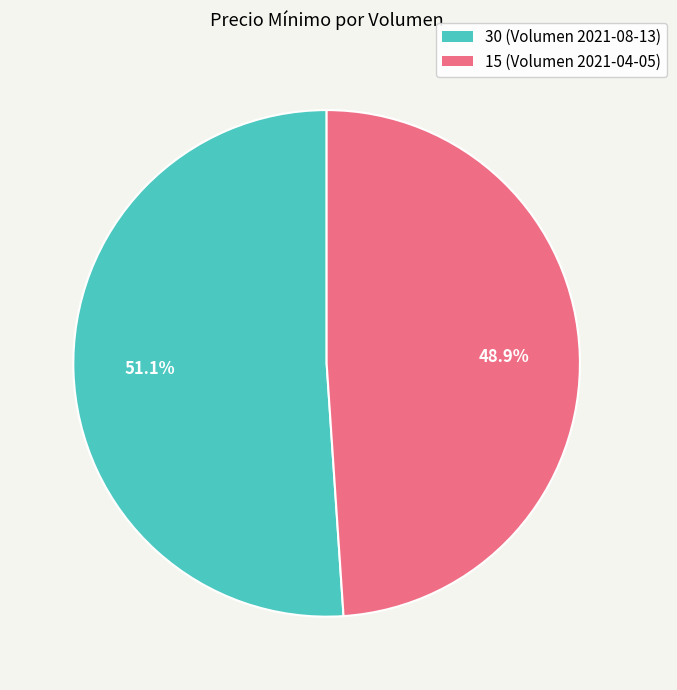

To the nearest percent, what percentage of the pie is 30?

51%